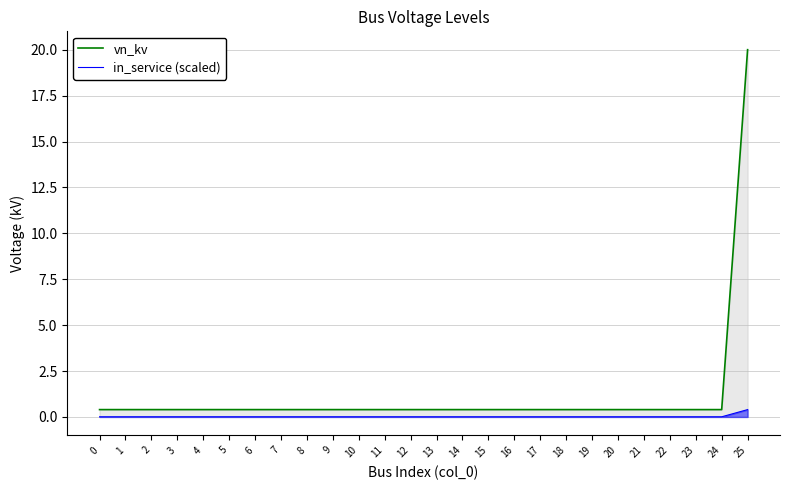

How many lines are shown in the chart?

2